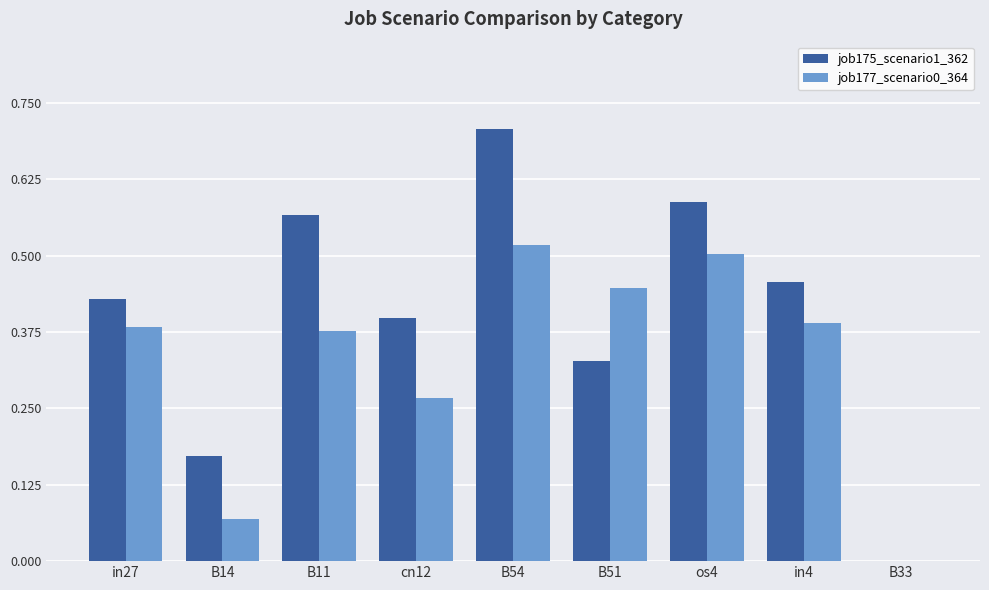

At which category does the chart reach its peak across all series?

B54